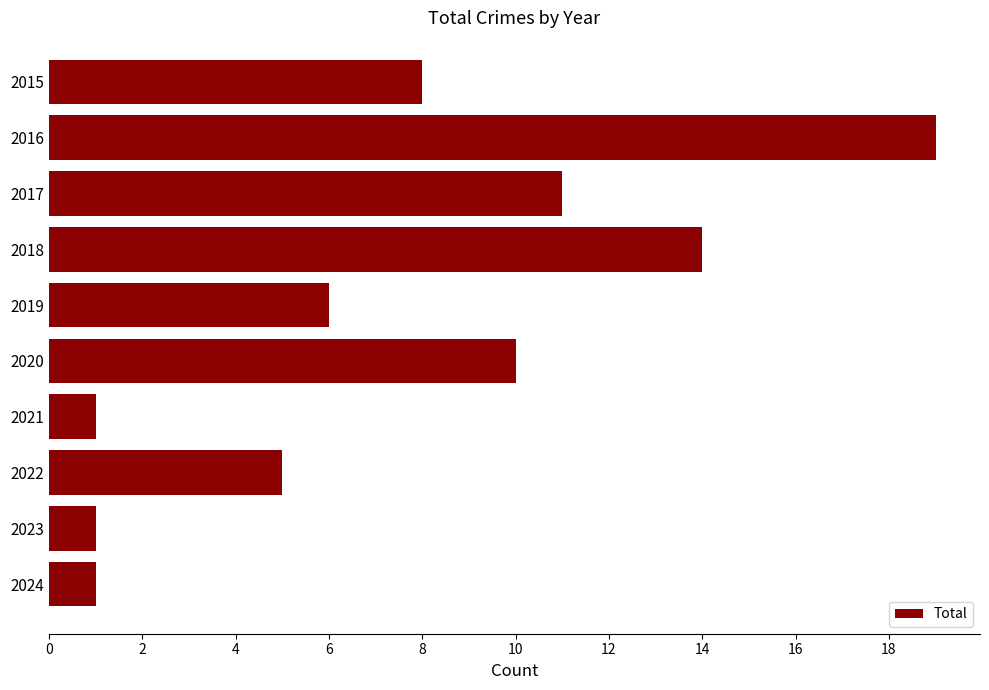

Reading top to bottom, extract all data points from this chart.

8	19	11	14	6	10	1	5	1	1